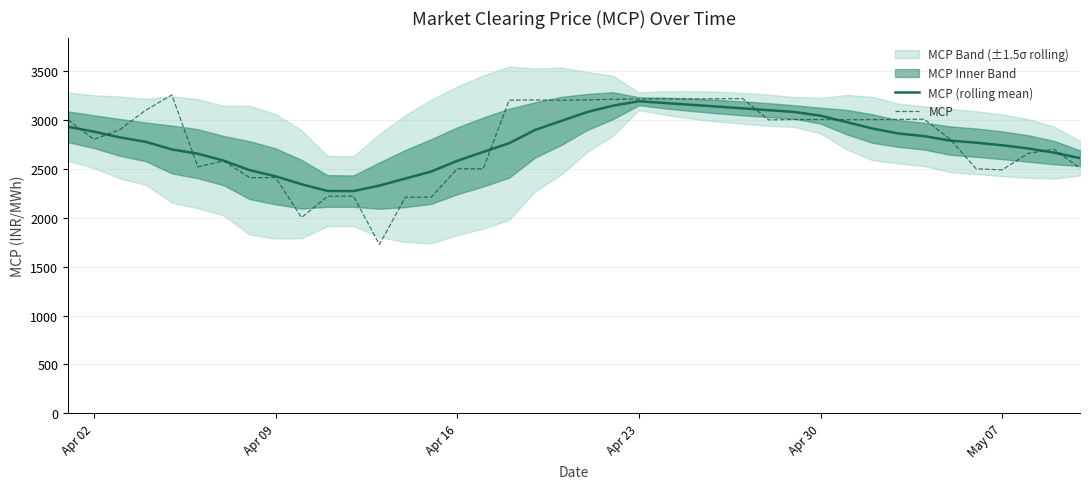

What is the maximum value for MCP?

3255.3